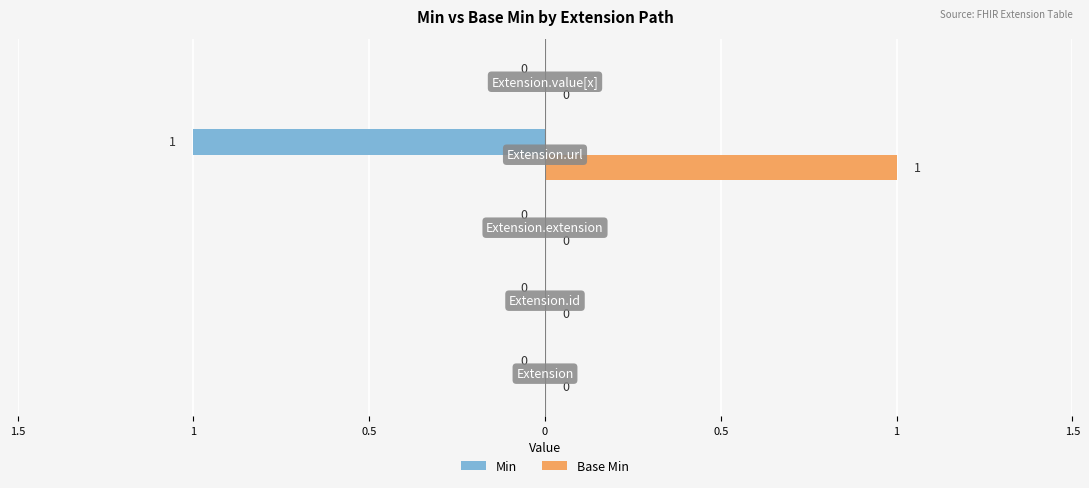

What are all the series names shown in the legend?

Min, Base Min